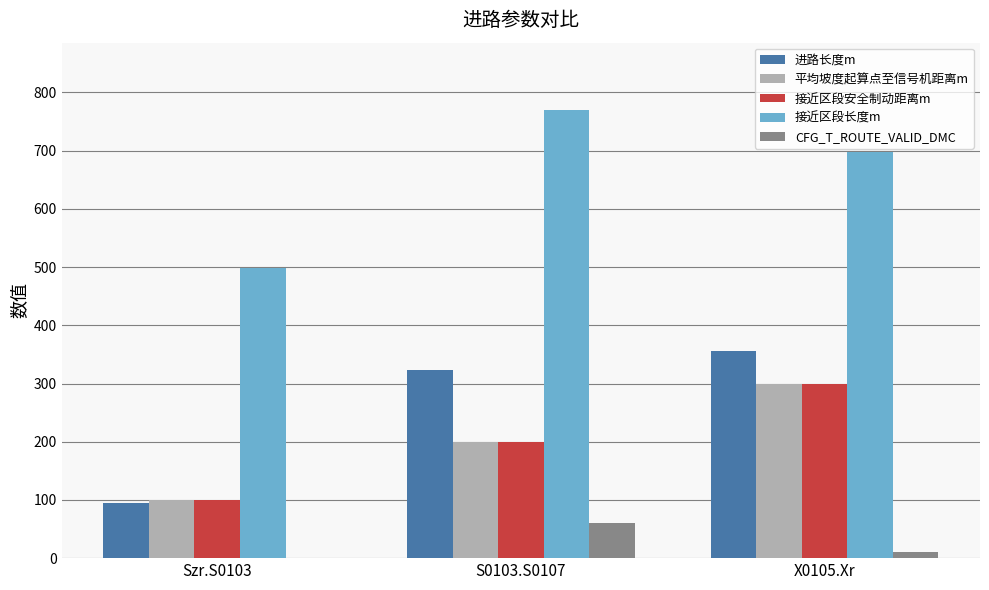

The value of 进路长度m at S0103.S0107 is 324.0. True or false?

True